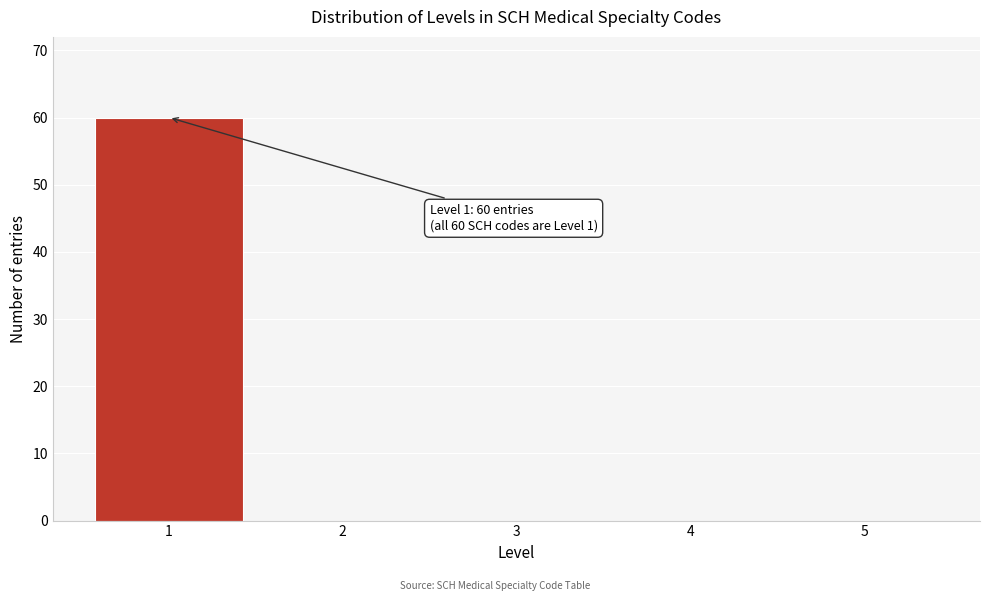

Reading left to right, what are all the values shown in this chart?

1=60	2=0	3=0	4=0	5=0